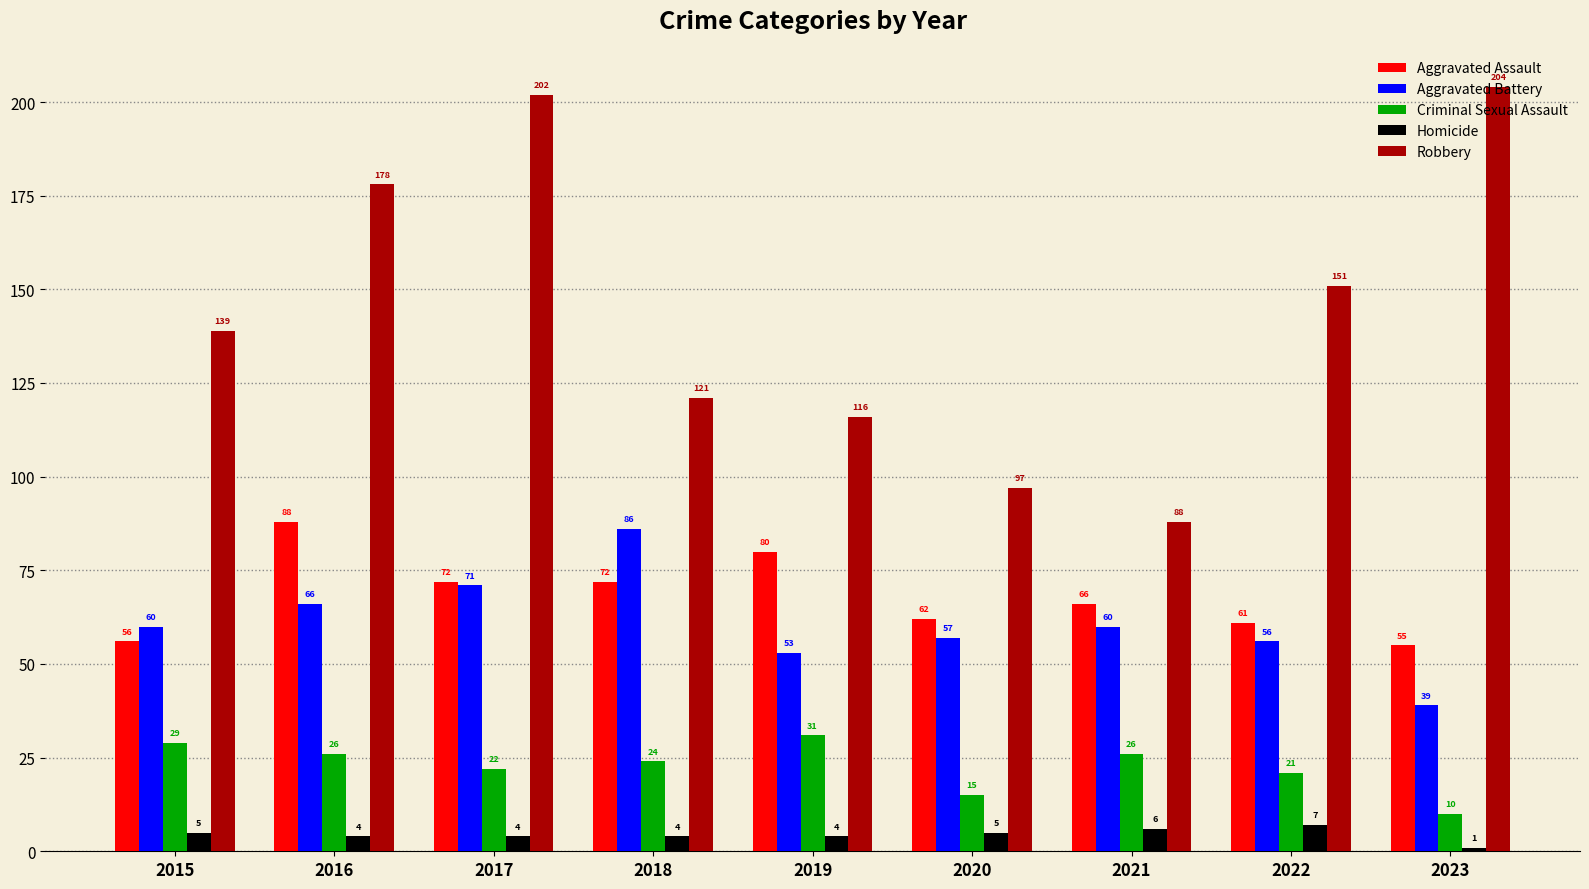

Which category has the lowest value across all series?

2023